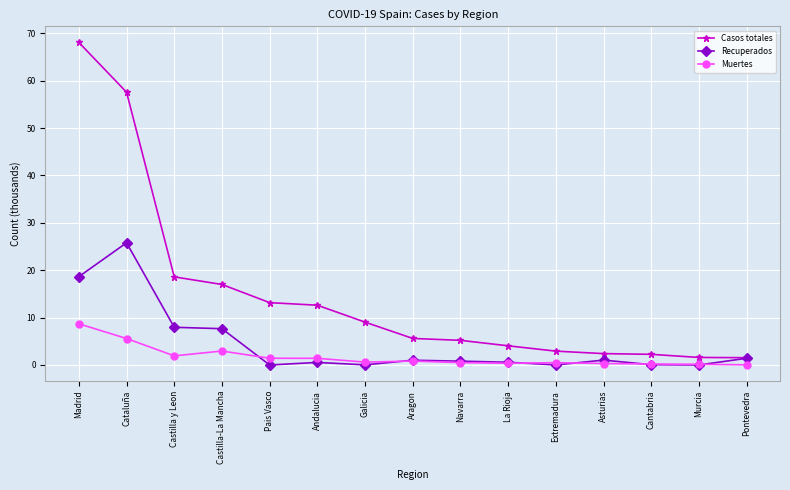

Is it true that Recuperados equals 0.5 at Andalucia?

True